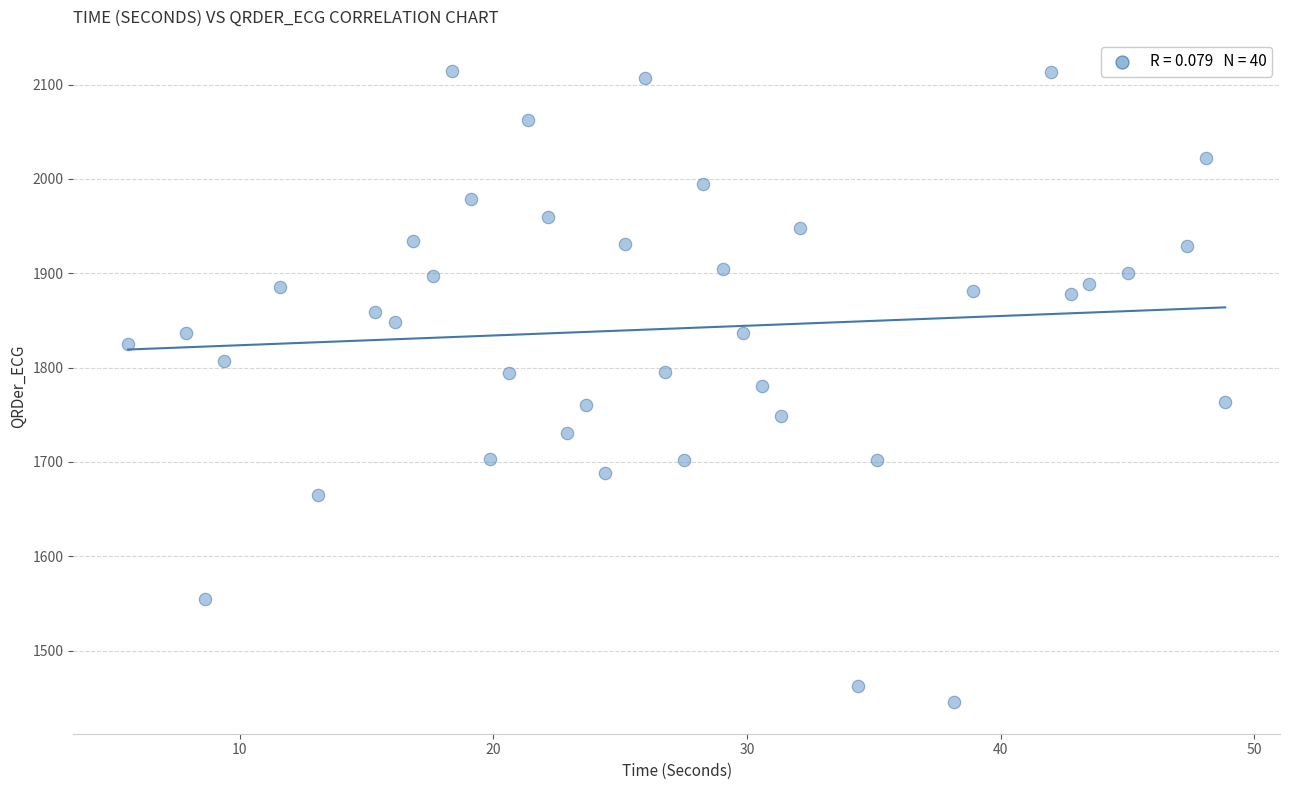

What is the range of Y values (max minus min)?

668.8